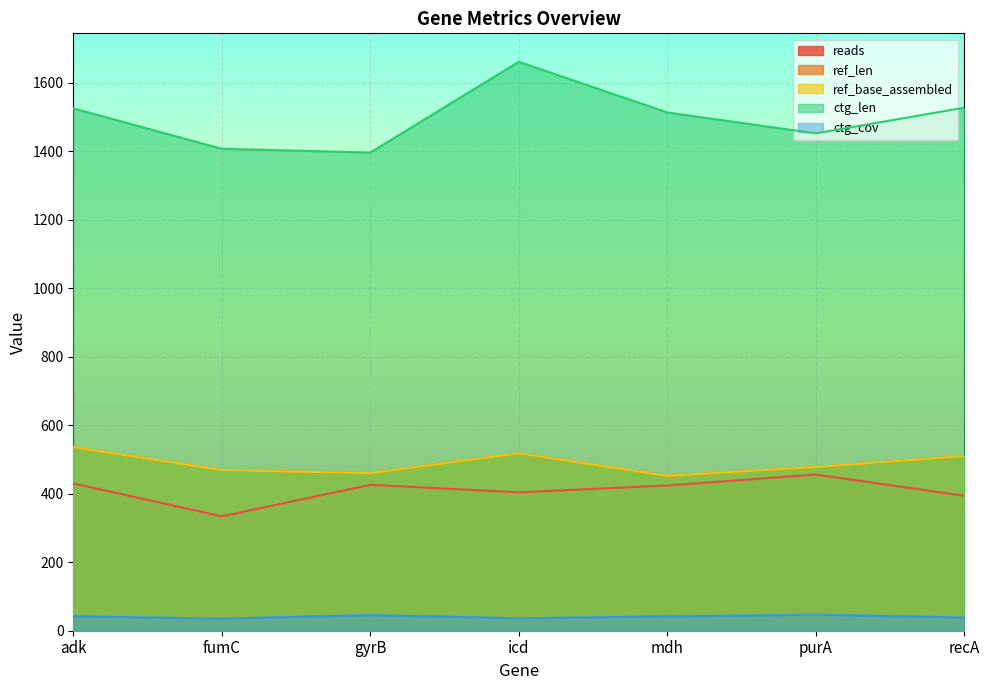

True or false: reads and ref_len intersect in this chart.

False